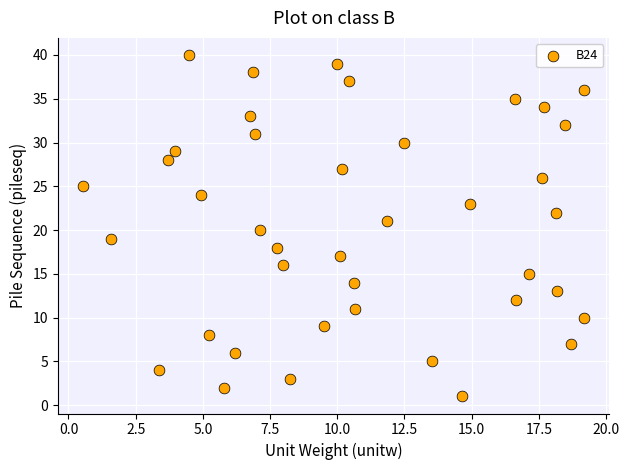

What is the range of Y values (max minus min)?

39